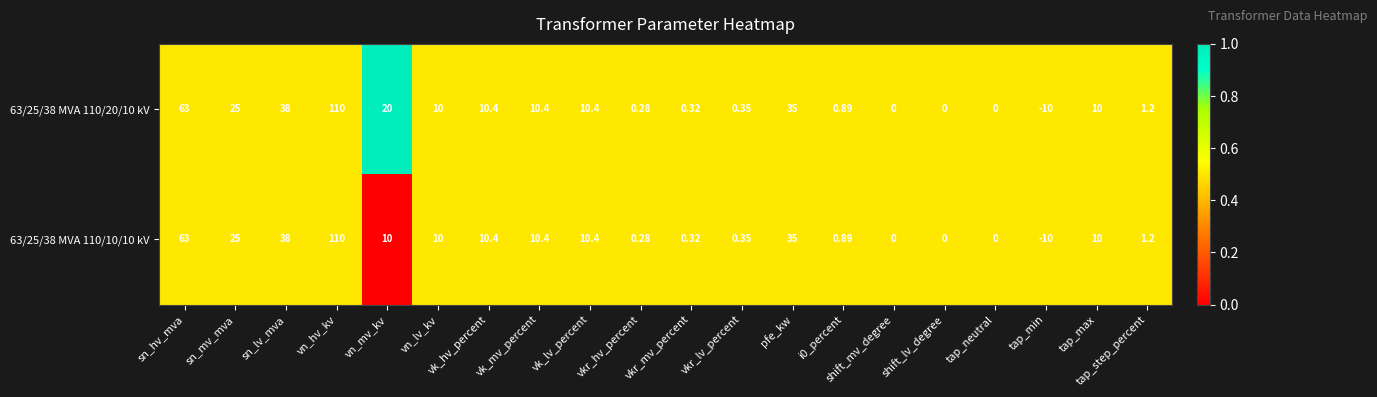

At which label does 63/25/38 MVA 110/20/10 kV reach its peak?

vn_hv_kv